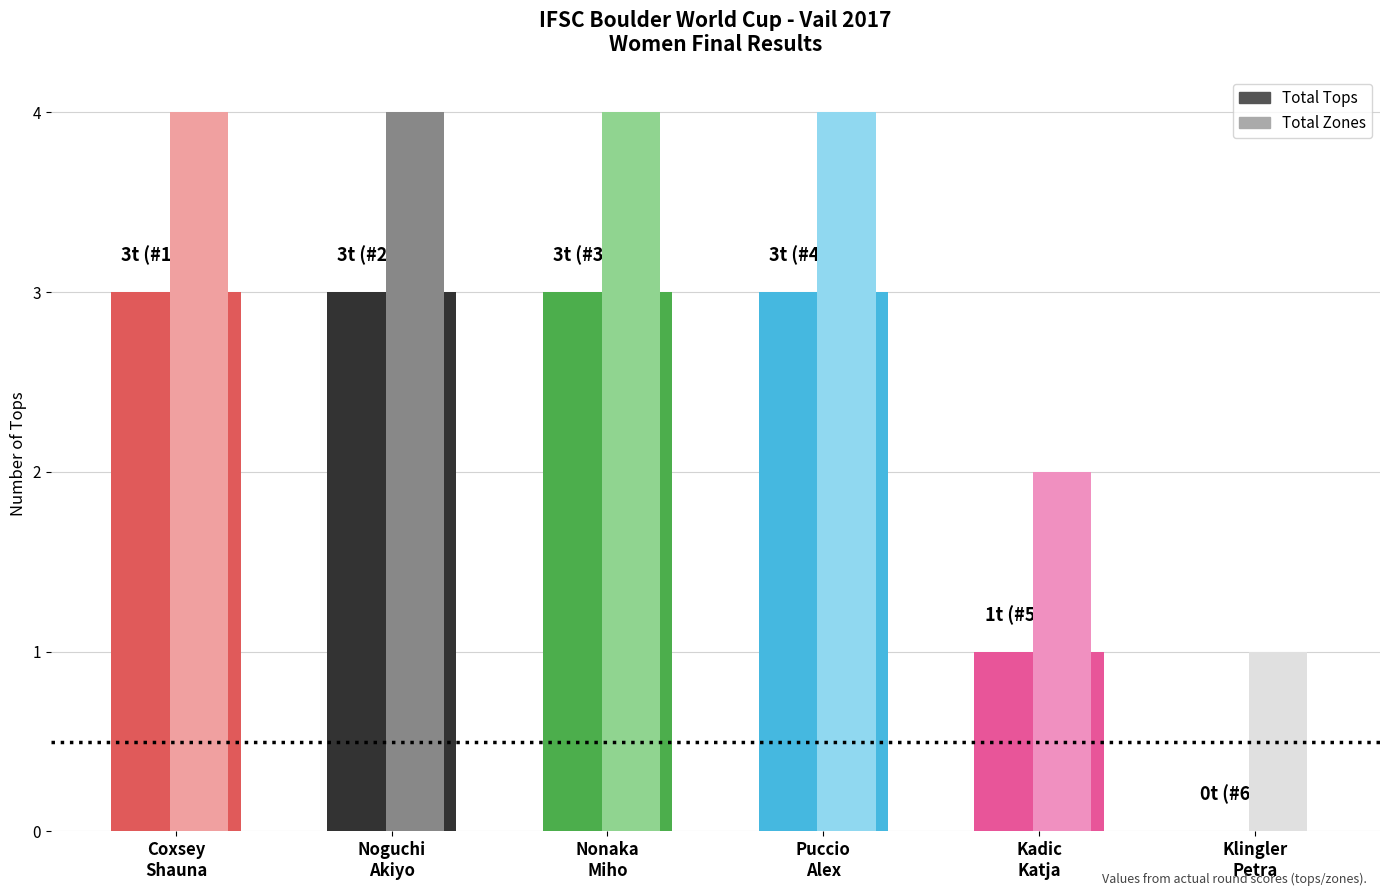

What is the maximum value shown in the chart?

4